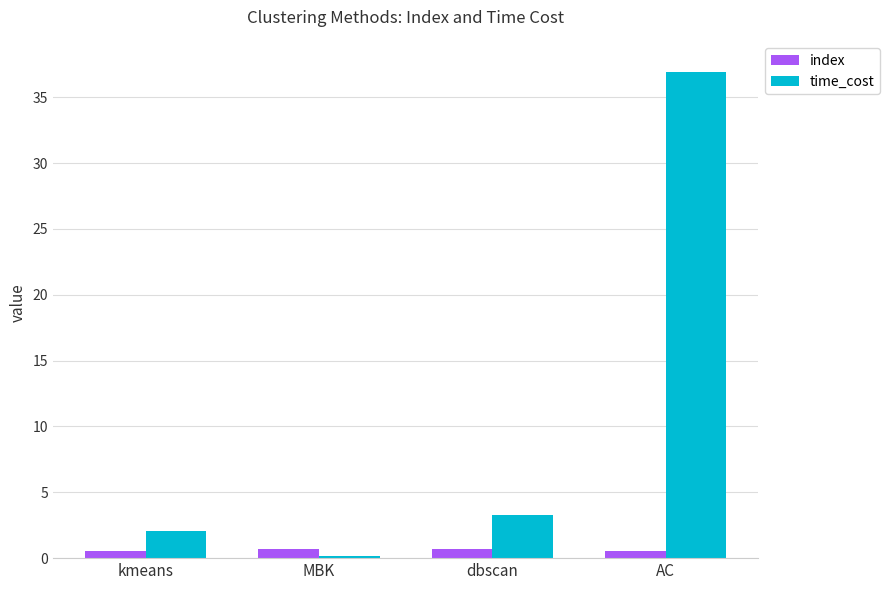

Reading right to left, extract all data points from this chart.

index: 0.5	0.7	0.7	0.5
time_cost: 36.9	3.3	0.1	2.1